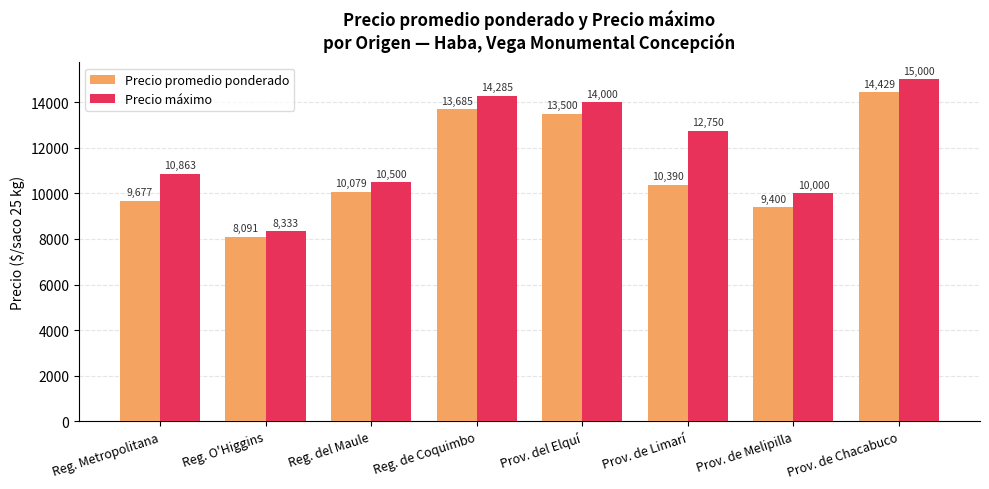

Rank the series by their maximum value, from lowest to highest.

Precio promedio ponderado, Precio máximo